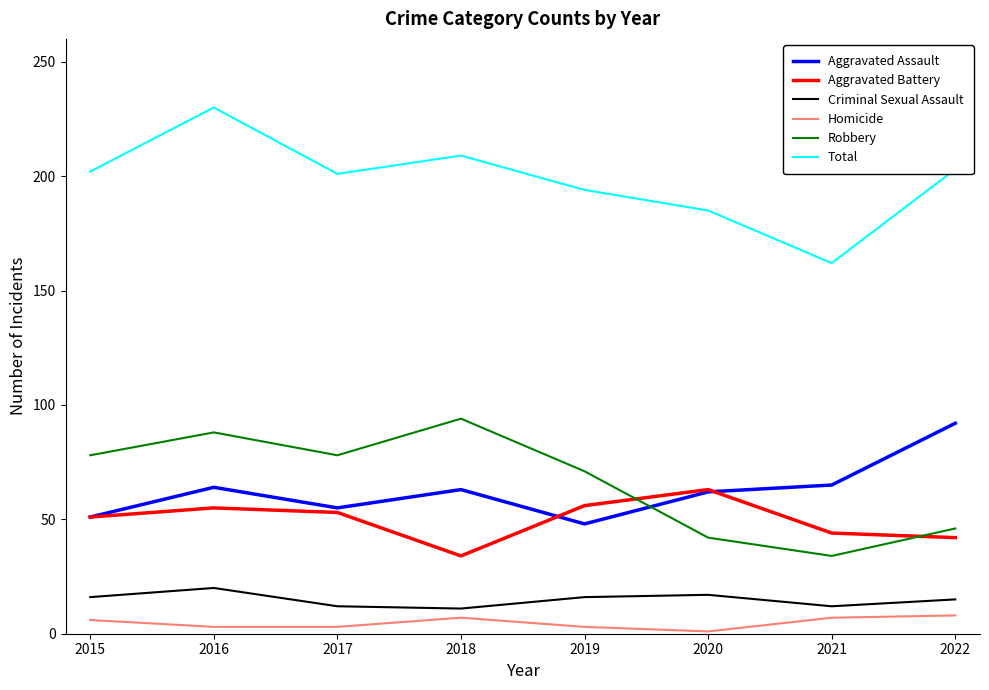

What is the difference between the maximum and minimum values in the Homicide series?

7